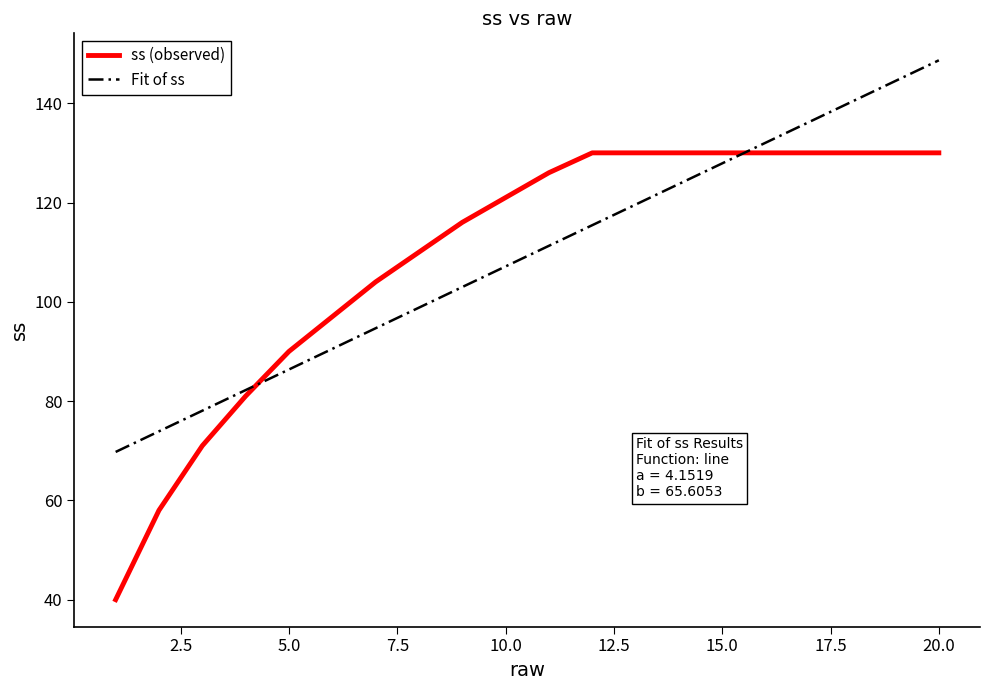

Rank the series by their maximum value, from highest to lowest.

Fit of ss, ss (observed)